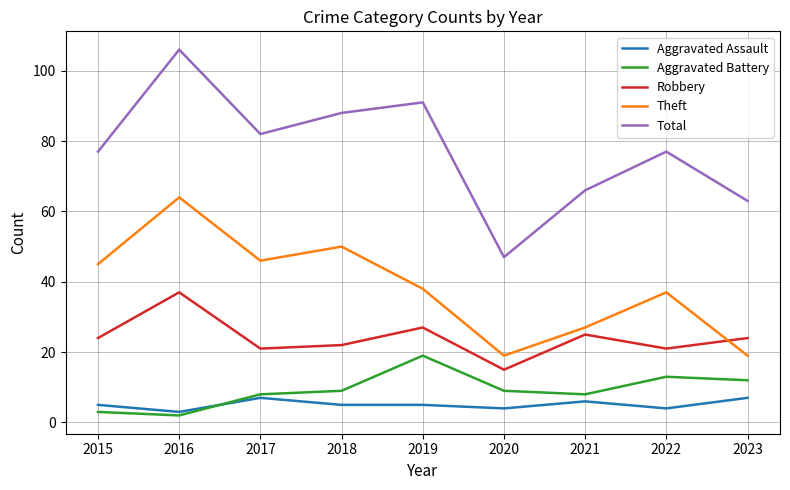

Rank the series by their maximum value, from lowest to highest.

Aggravated Assault, Aggravated Battery, Robbery, Theft, Total